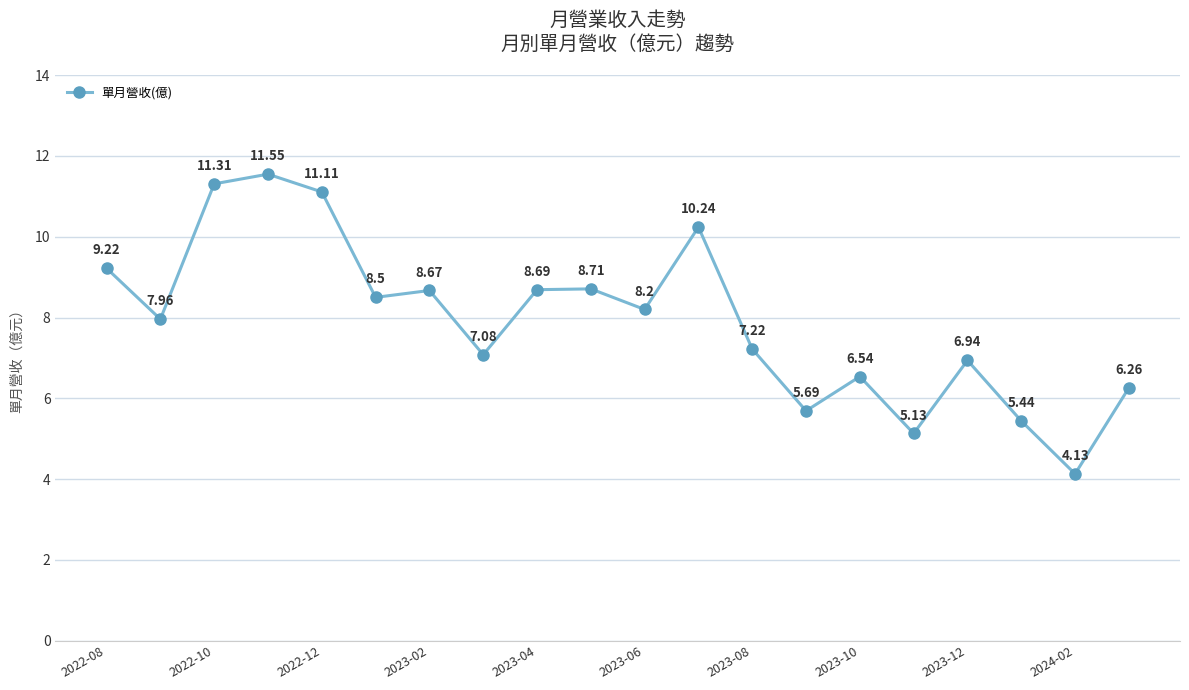

What is the sum of all values?

158.6